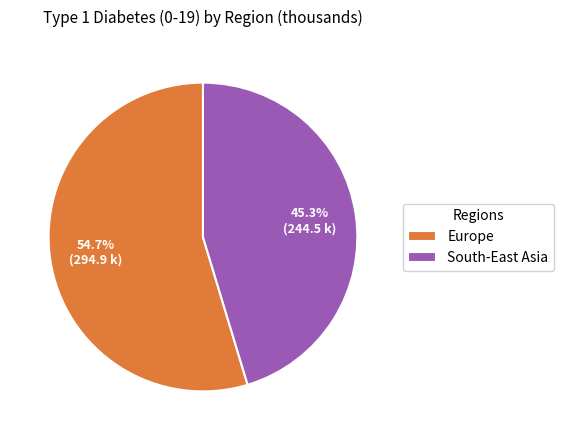

To the nearest percent, what percentage of the pie is Europe?

55%